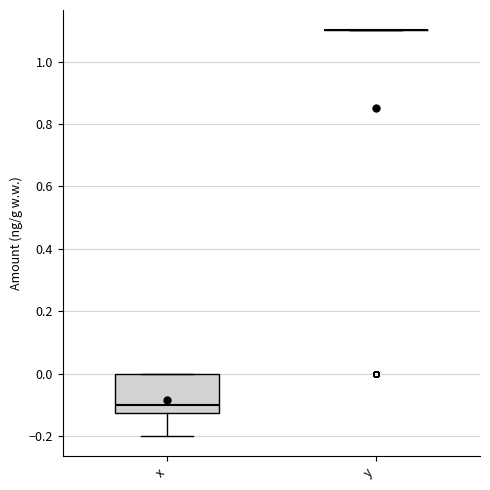

Which box is the tallest, from its lower edge to its upper edge?

x